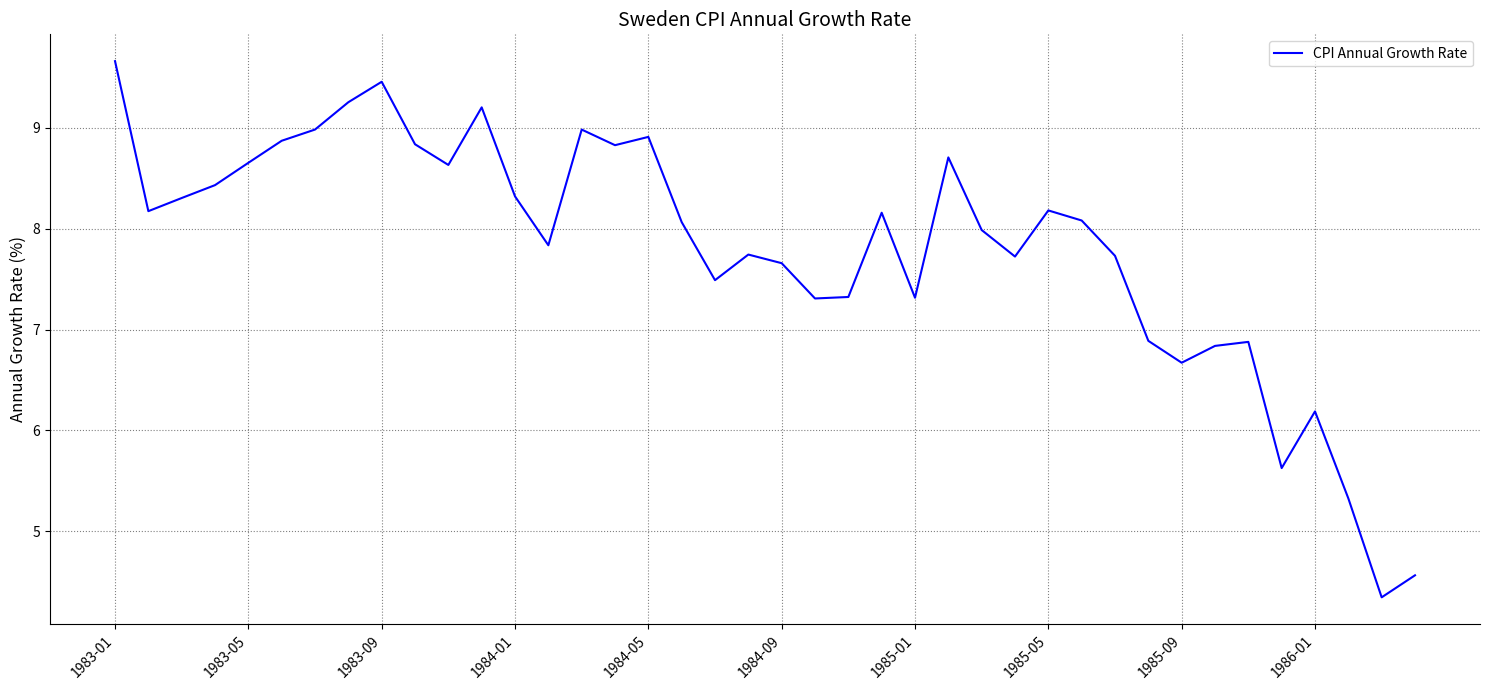

How many lines are shown in the chart?

1